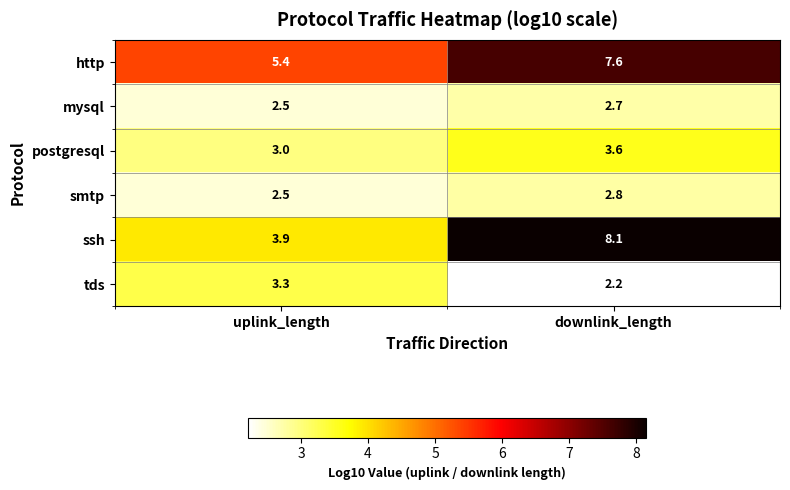

Rank the series by their maximum value, from lowest to highest.

mysql, smtp, tds, postgresql, http, ssh